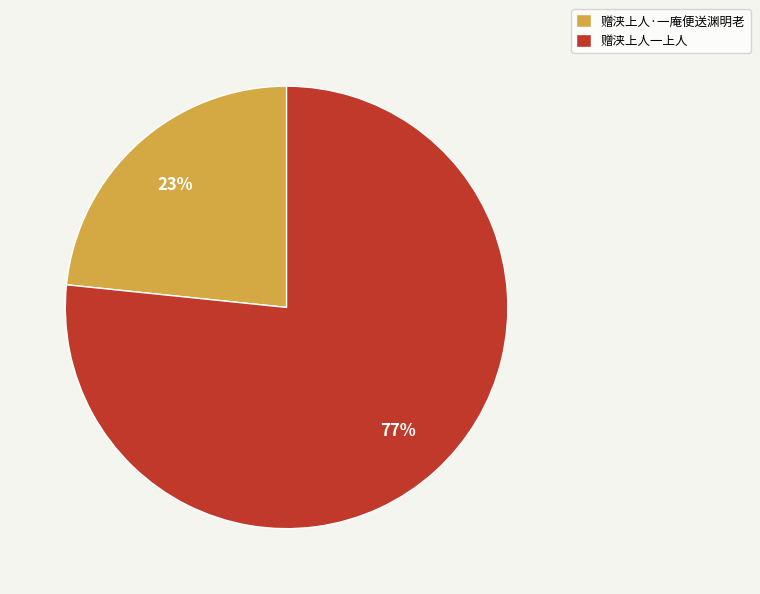

Do 赠浃上人·一庵便送渊明老 and 赠浃上人一上人 together represent more than half of the pie?

Yes